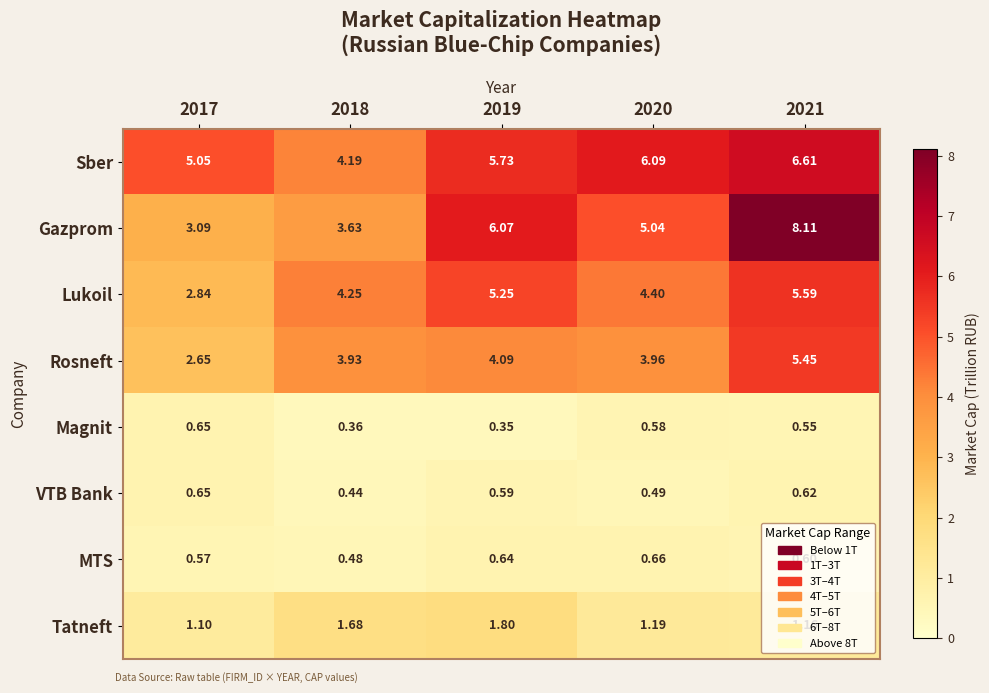

Which series changed the most between 2017 and 2021?

Gazprom